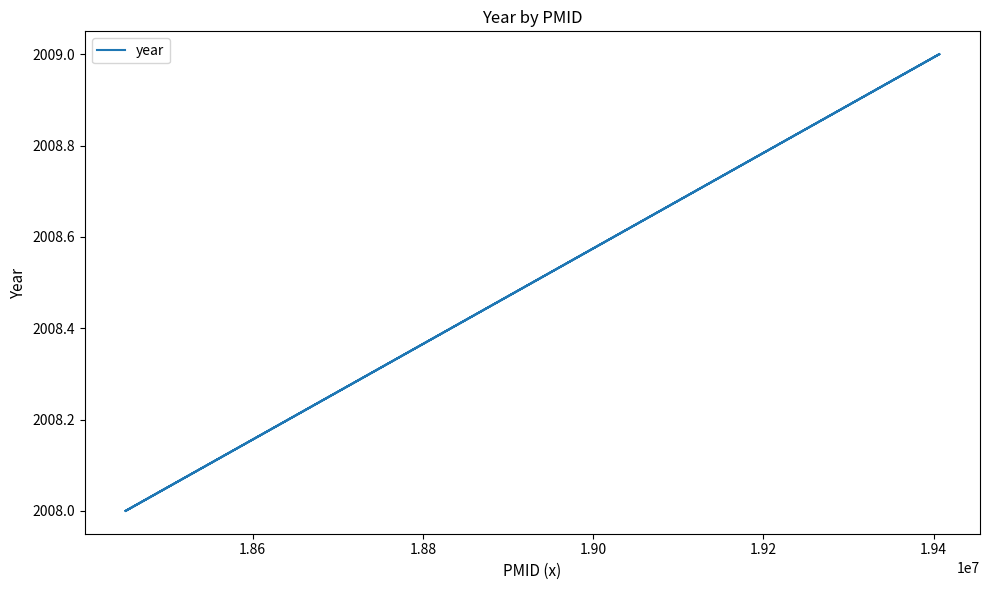

What is the average value?

2008